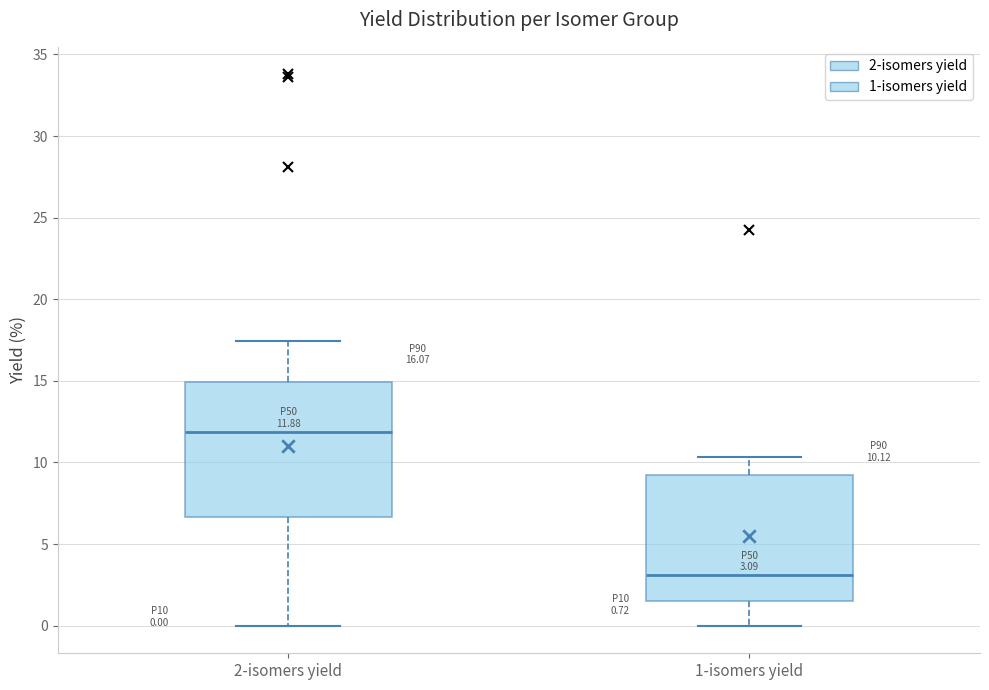

Which box is the tallest, from its lower edge to its upper edge?

2-isomers yield